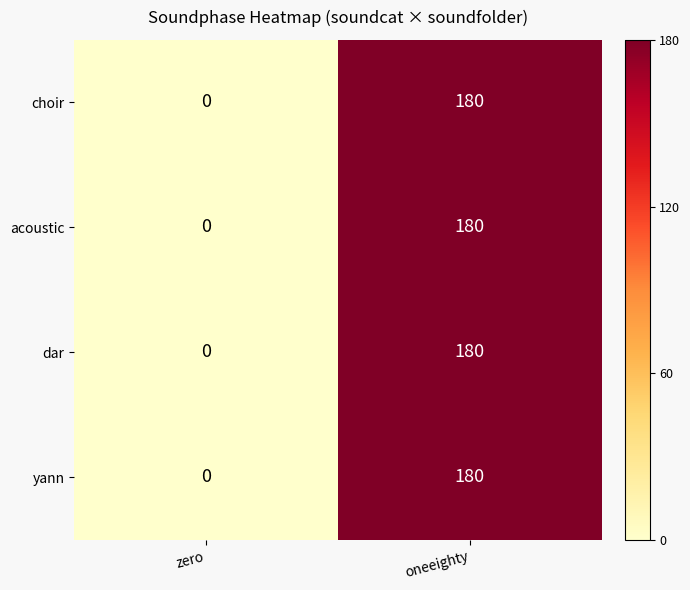

How many values in acoustic are above zero?

1